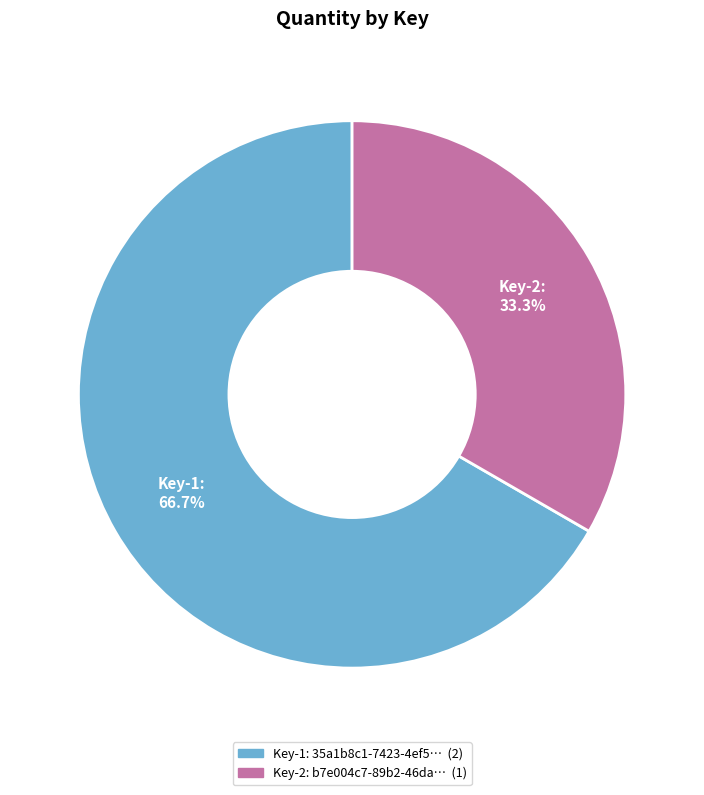

Rank the categories by value from lowest to highest.

Key-2, Key-1